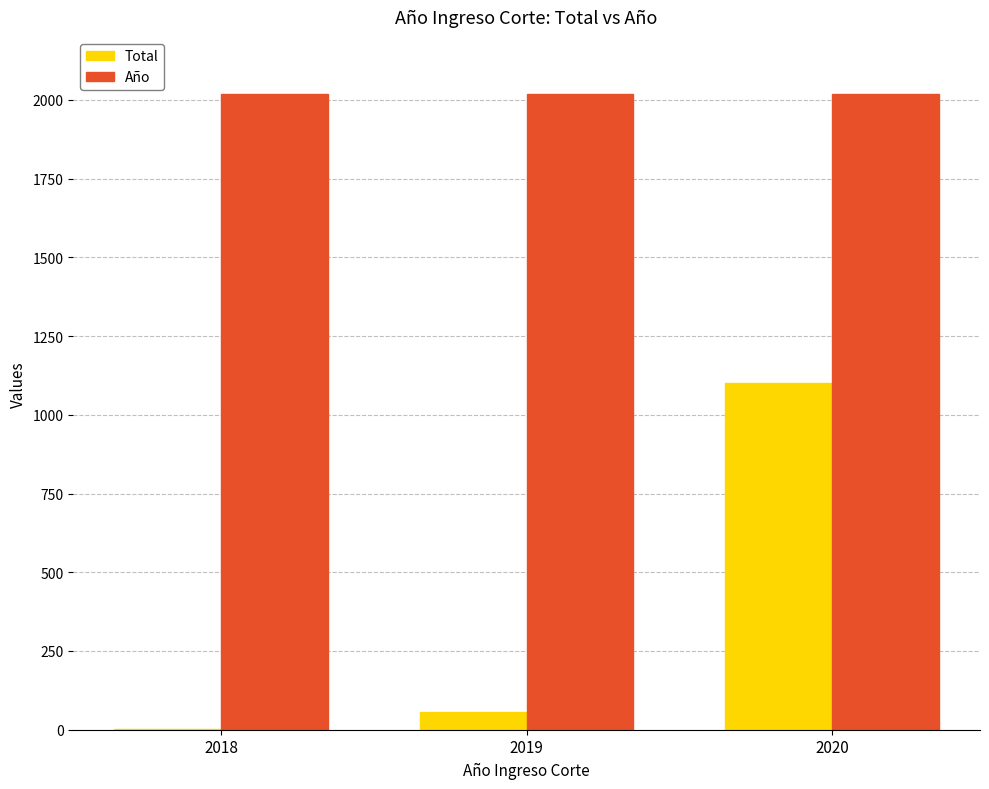

Are the bars grouped side by side (vs. stacked)?

Yes